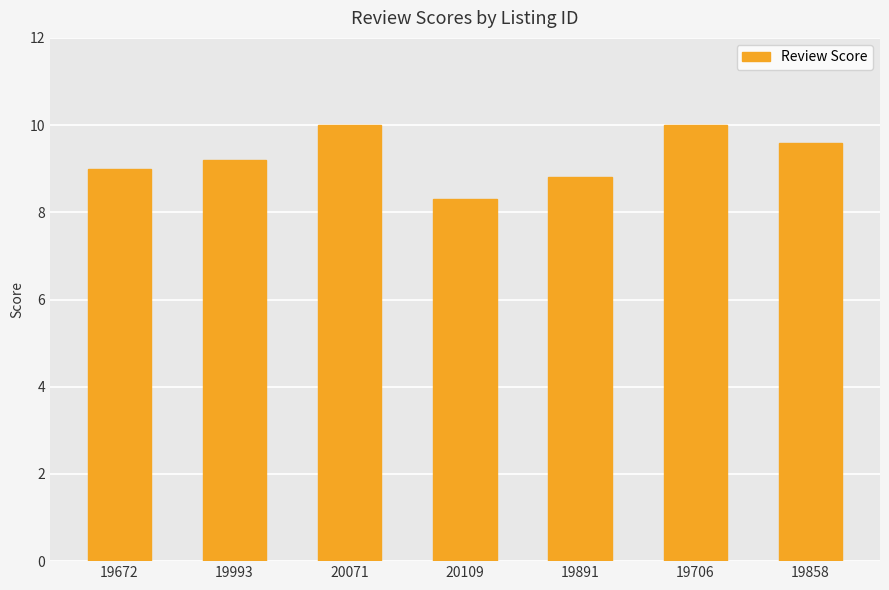

Where is the data nearest to the value 9?

19672